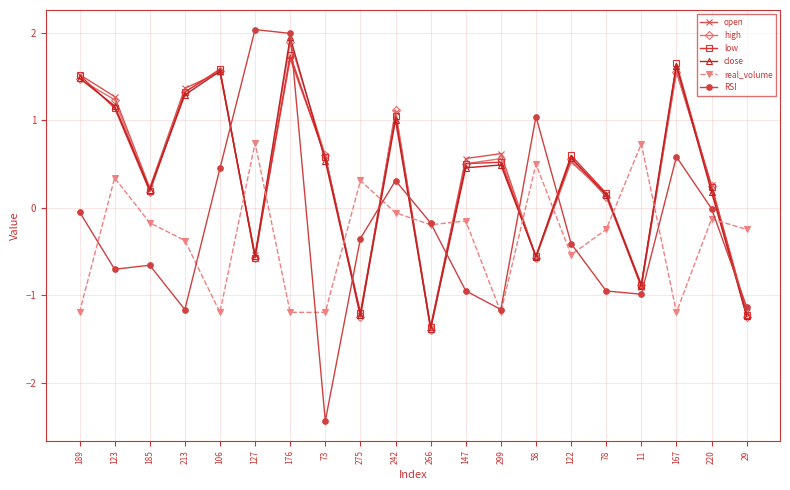

At which label does real_volume first exceed 0?

123